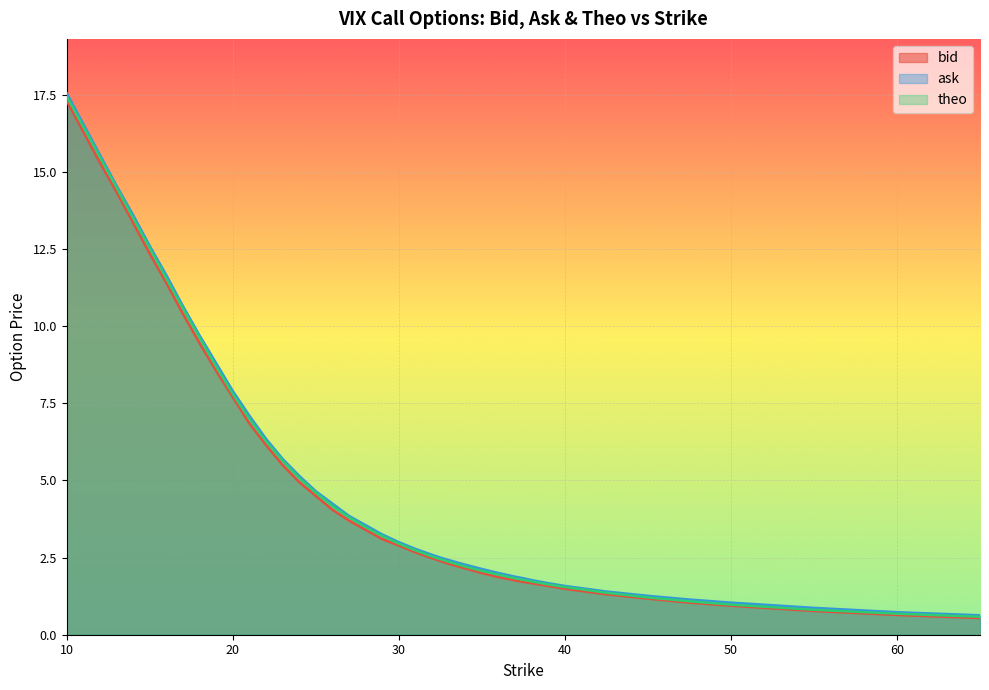

What is the sum of all bid values?

212.0